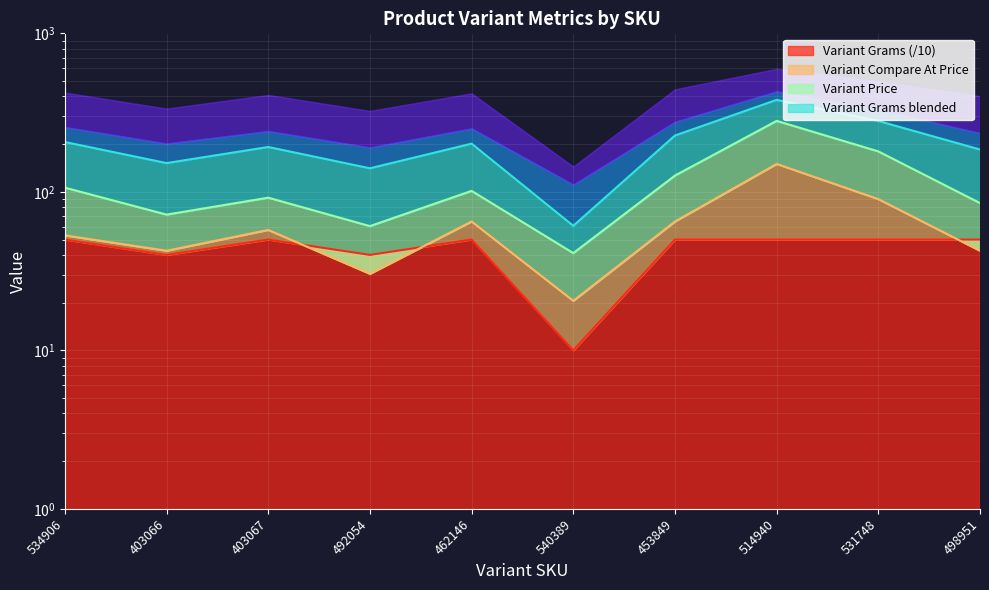

What position from the right is 531748?

2